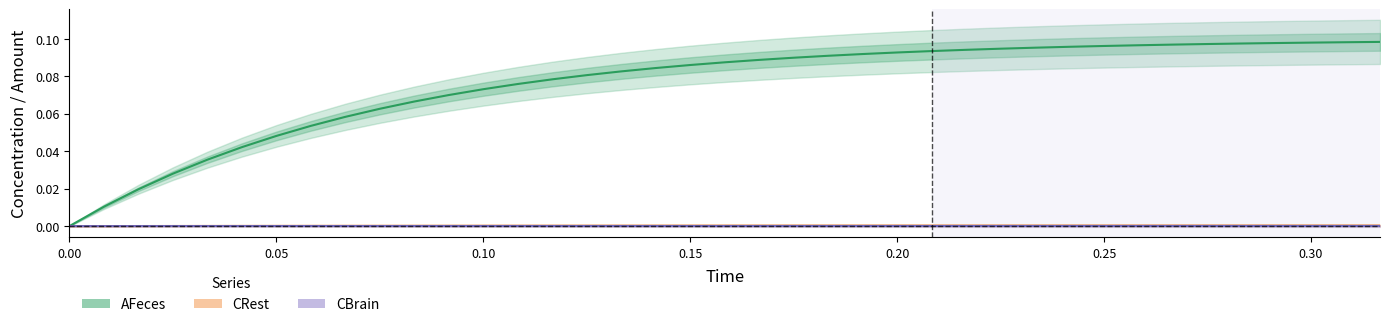

List the series in order of their peak value, lowest first.

CBrain, CRest, AFeces